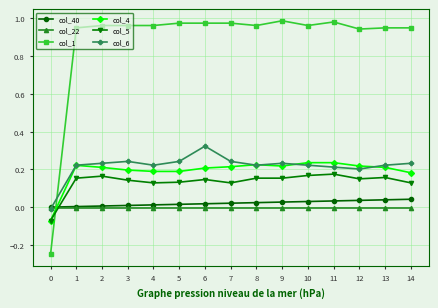

Which series has the widest spread of values?

col_1